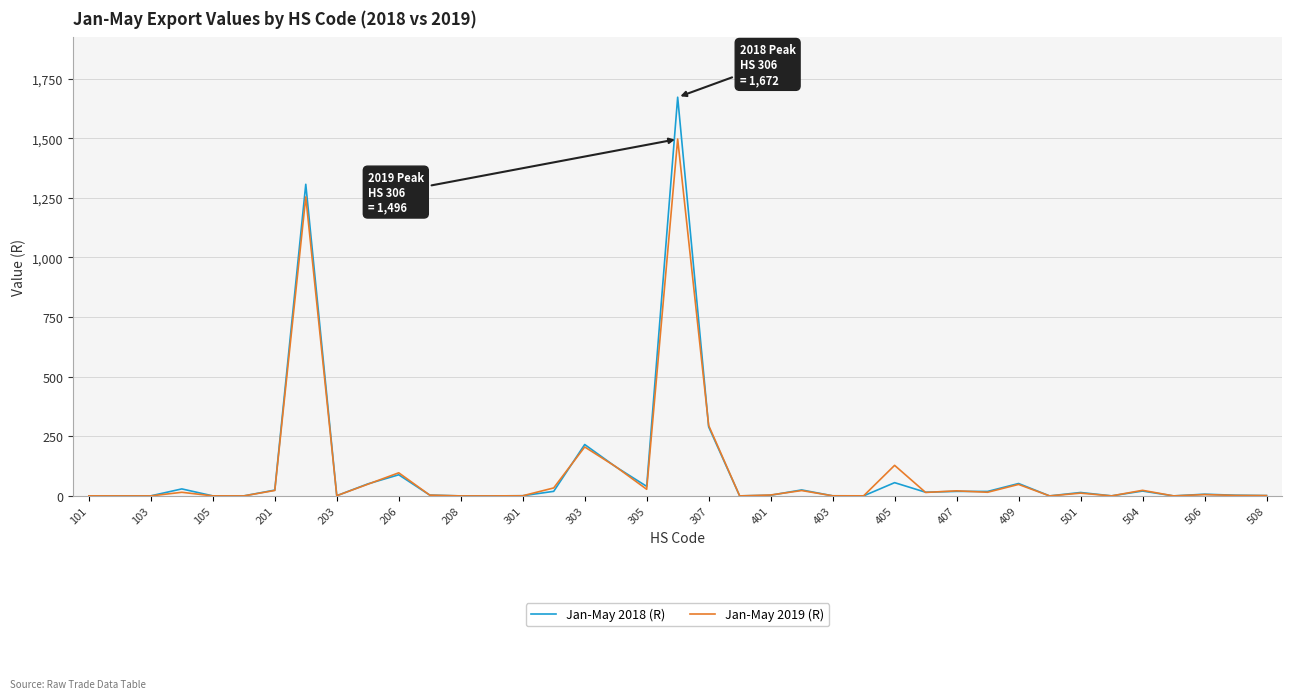

List the series in order of their peak value, highest first.

Jan-May 2018 (R), Jan-May 2019 (R)